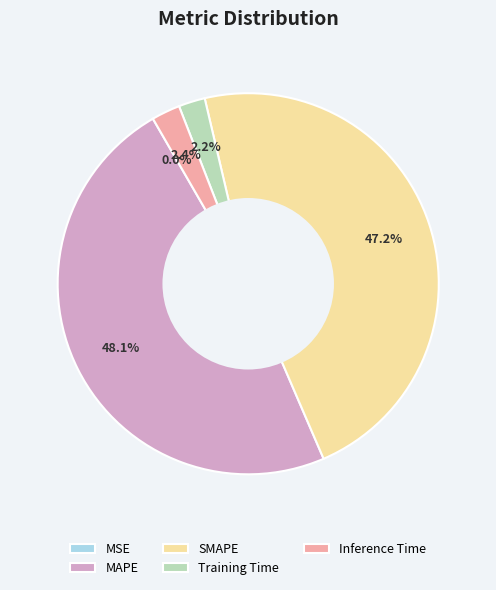

Which category has the biggest portion of the pie?

MAPE